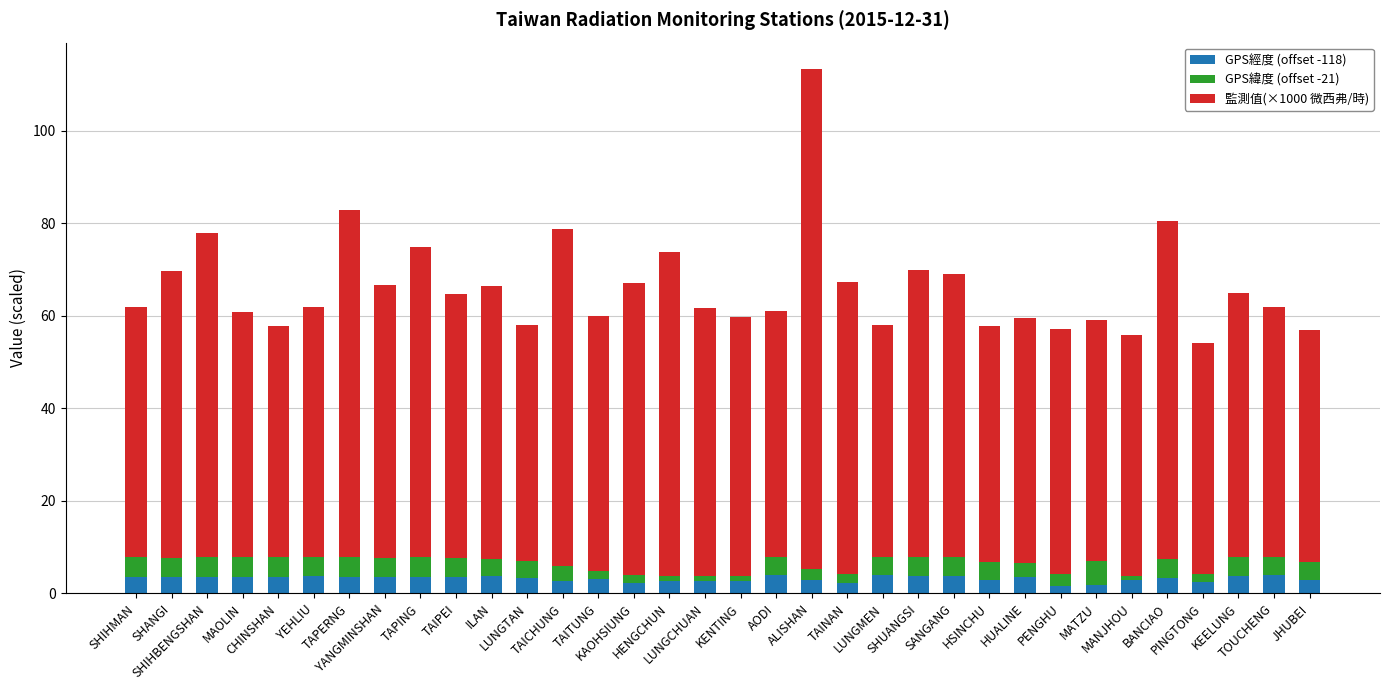

What are all the series names shown in the legend?

GPS經度 (offset -118), GPS緯度 (offset -21), 監測值(×1000 微西弗/時)